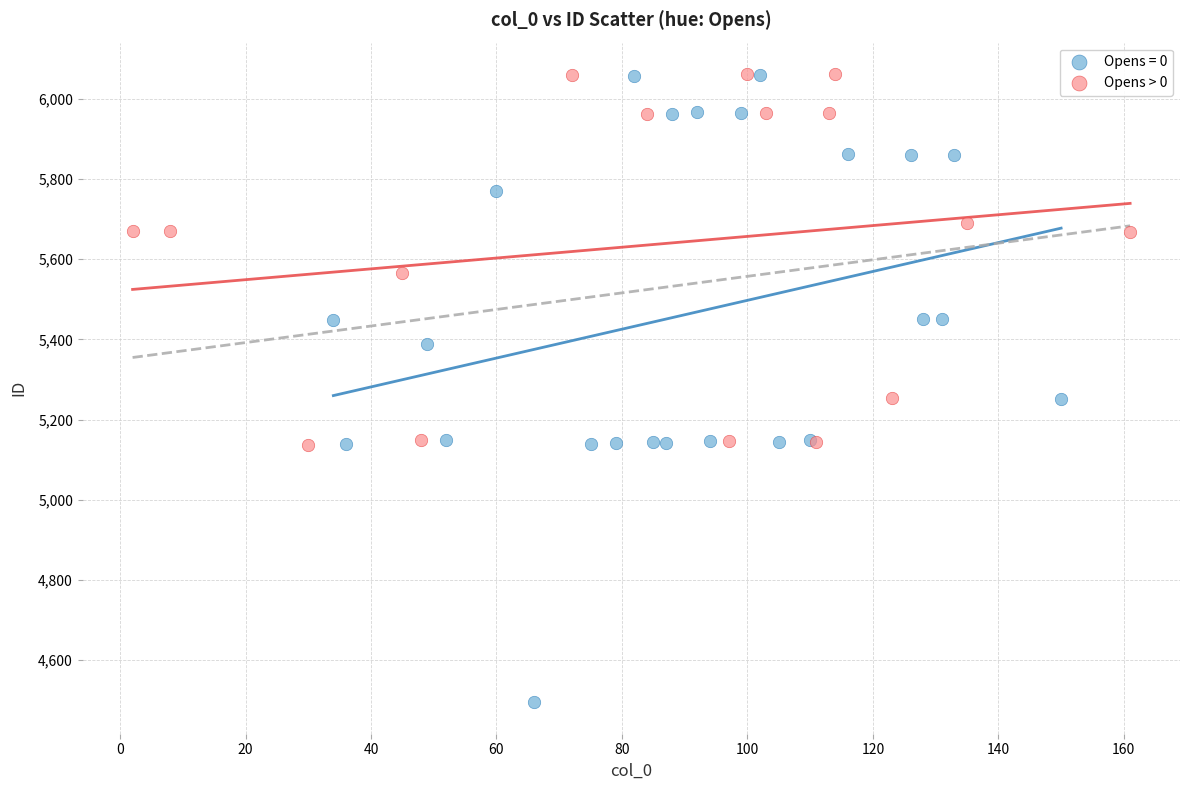

Which series has the widest spread of Y values?

Opens = 0